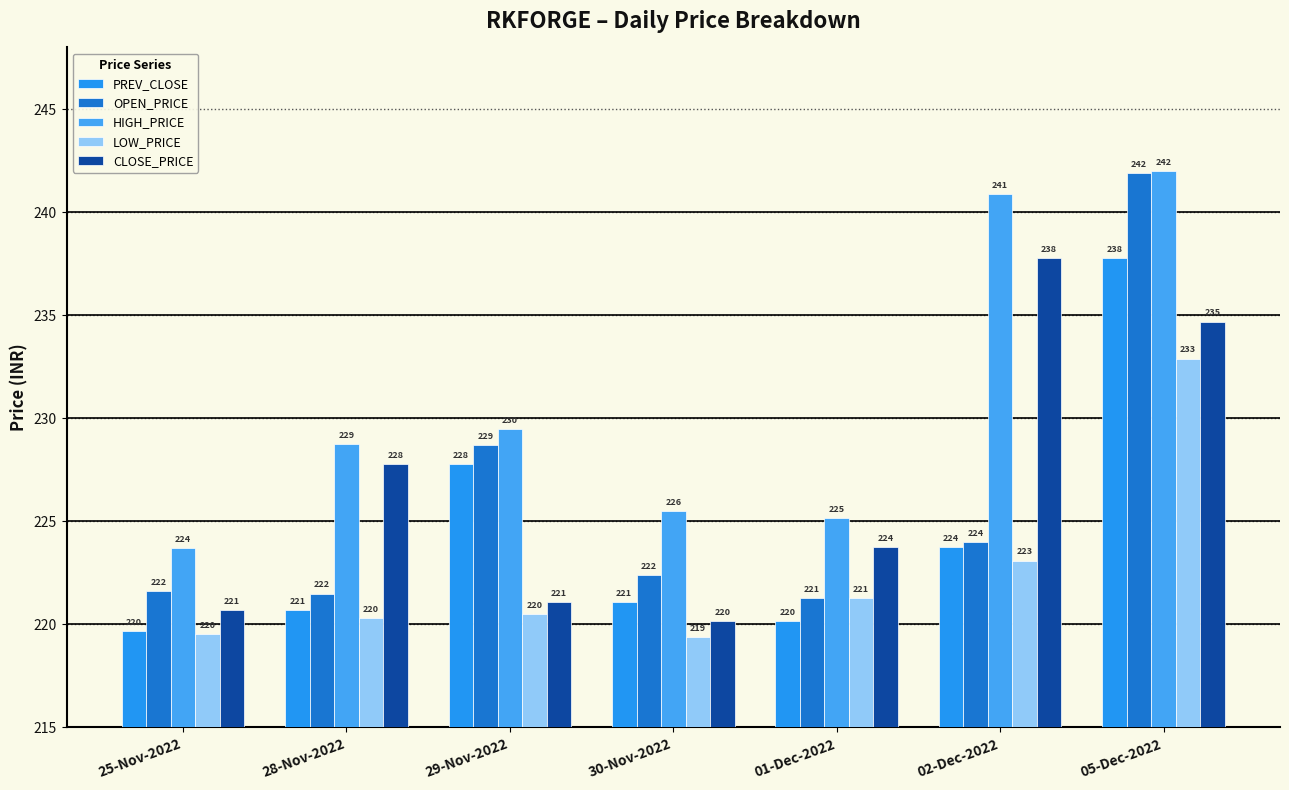

What is the label of the 2nd bar from the left?

28-Nov-2022